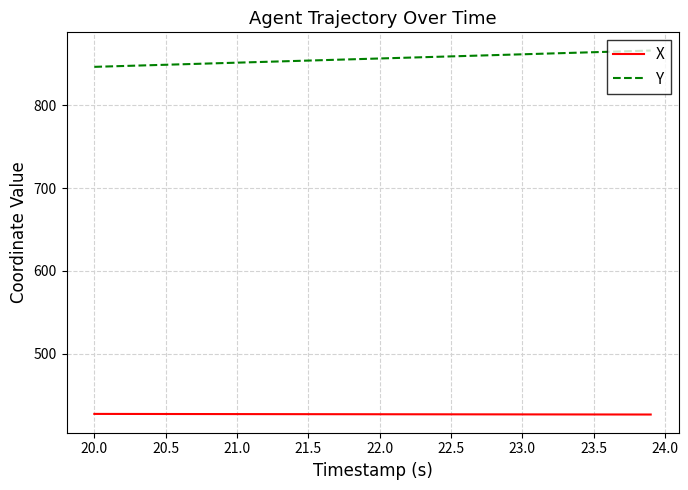

What is the minimum value for X?

426.6